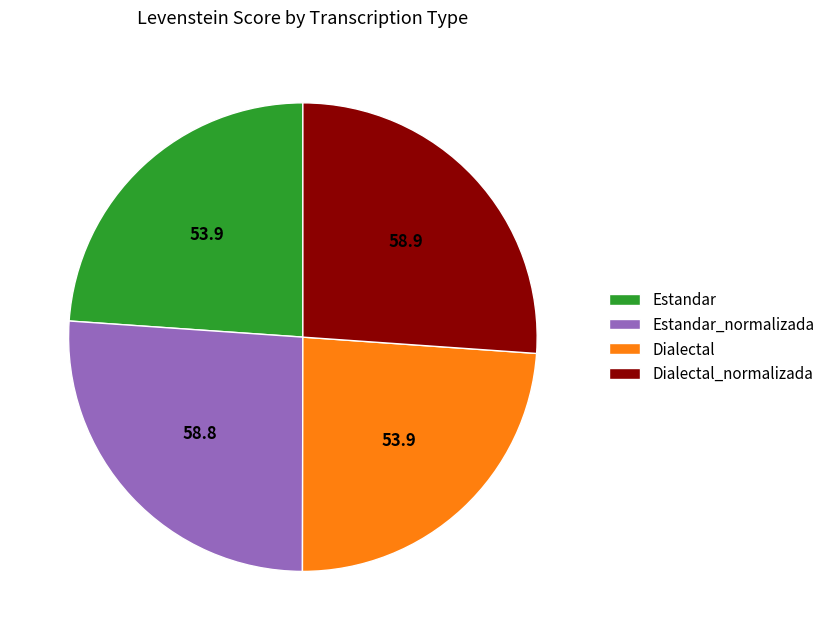

Which has a higher value, Estandar_normalizada or Estandar?

Estandar_normalizada